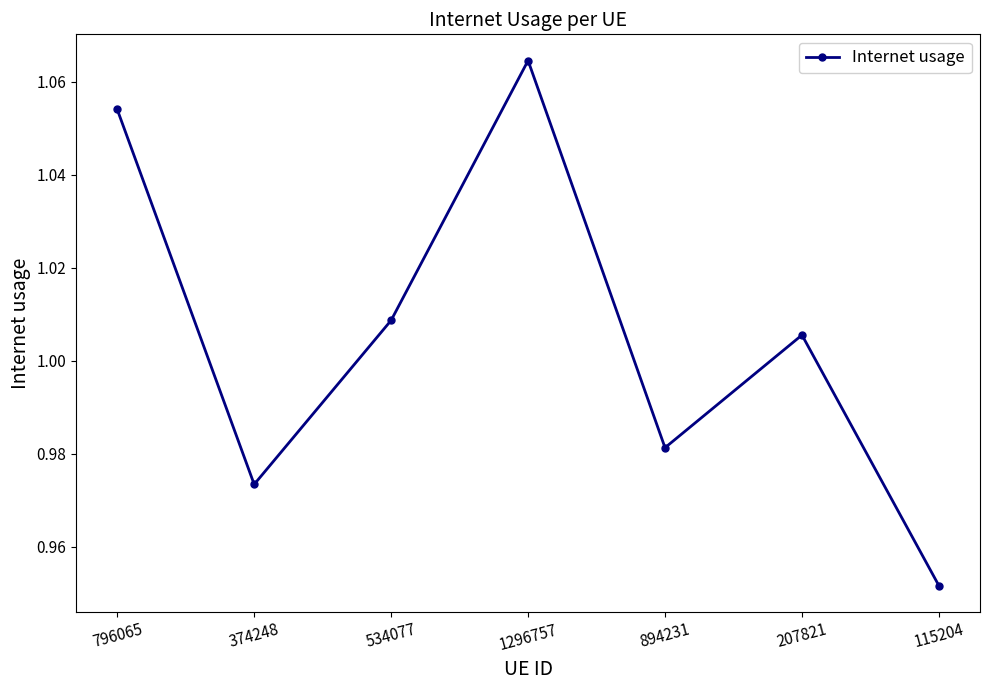

At which label is the value closest to 1?

207821